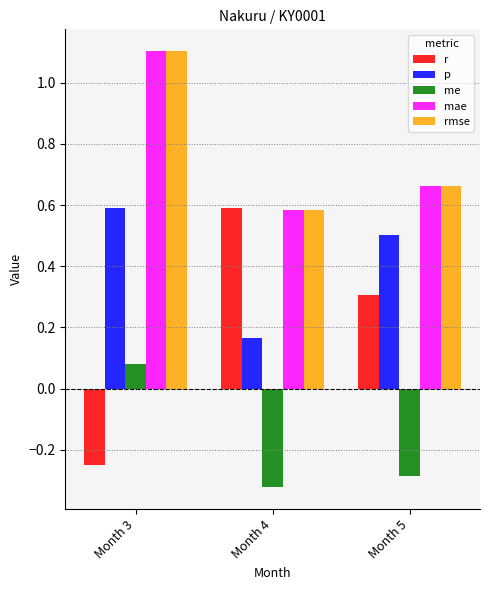

At which label is rmse closest to 0?

Month 4